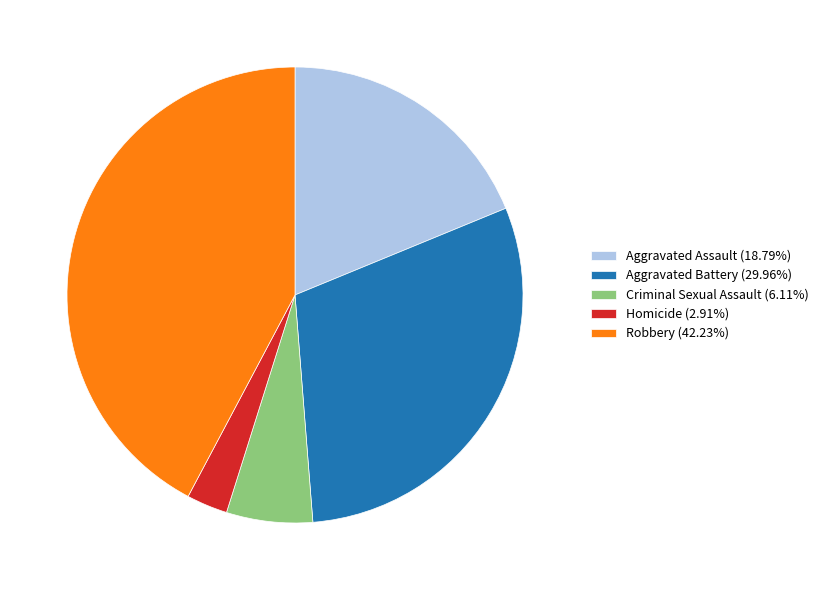

Is Robbery the majority of the pie?

No